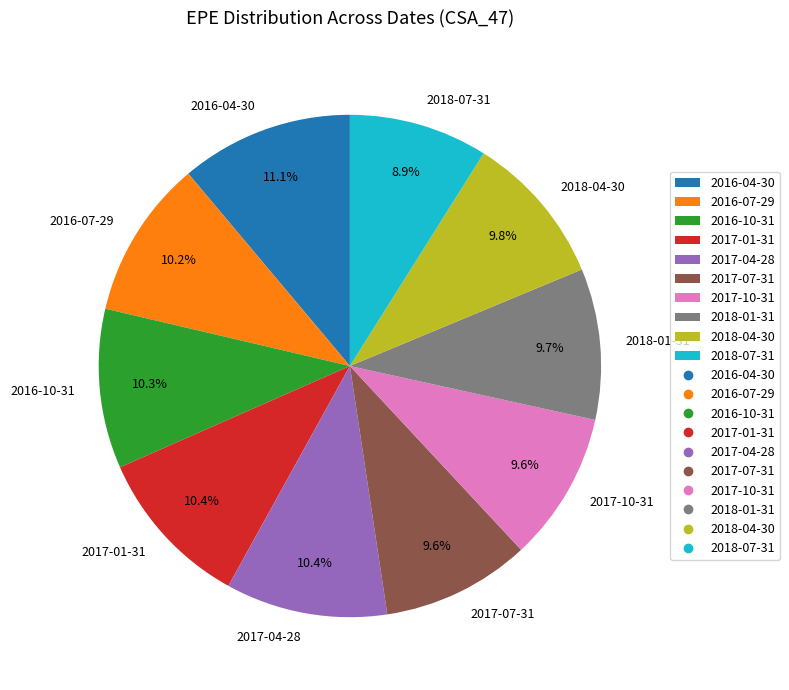

Which category has the smallest portion of the pie?

2018-07-31